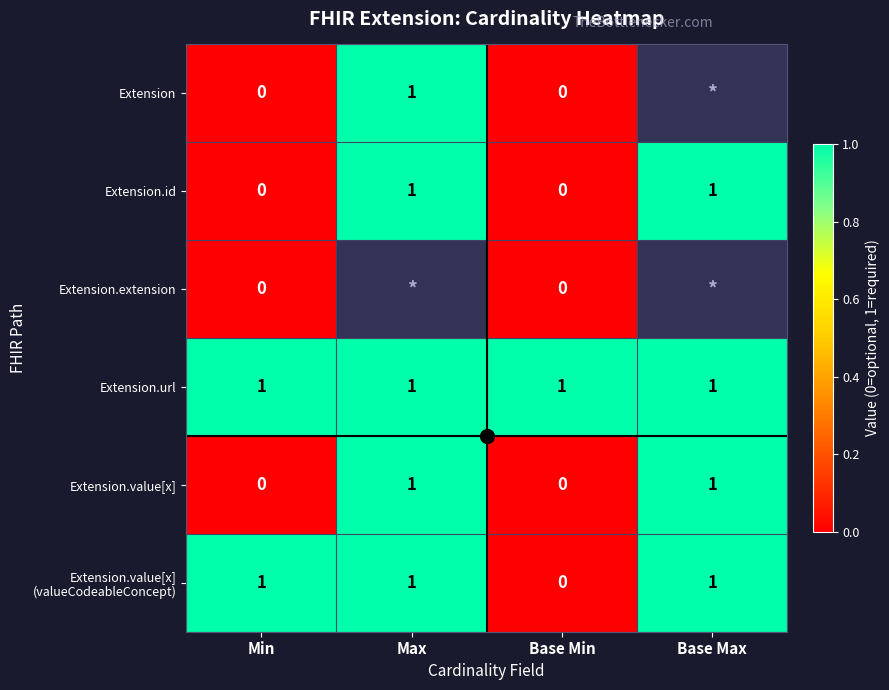

What is the average value of the Extension.value[x] series?

0.5